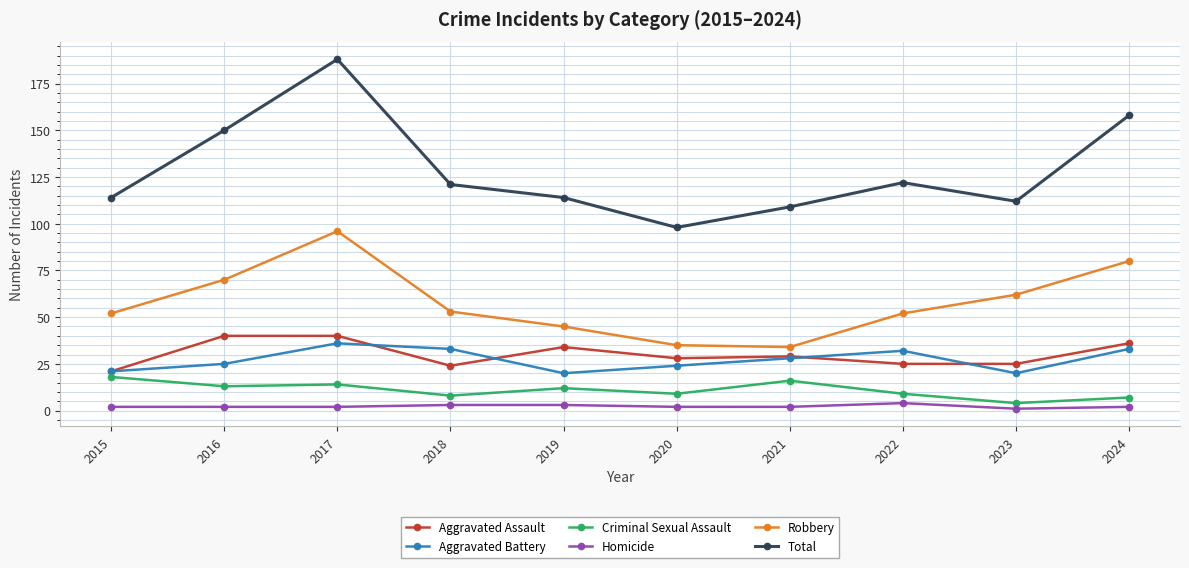

What is the maximum value shown in the chart?

188